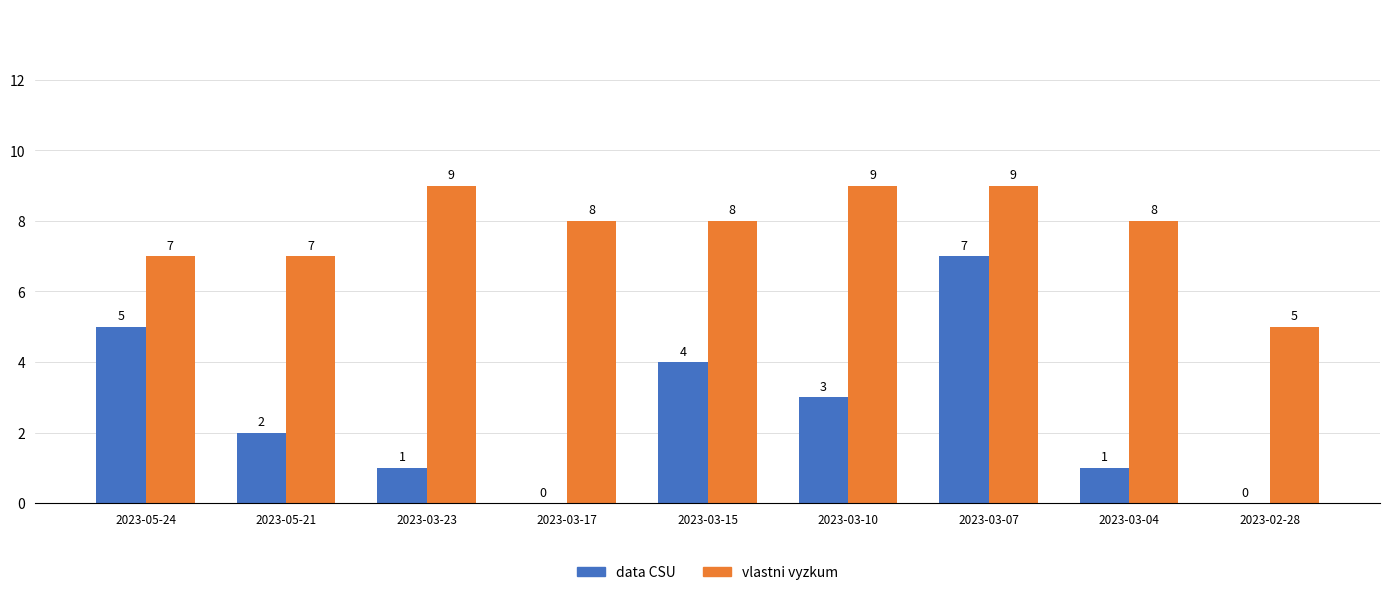

The vlastni vyzkum series shows 6 at 2023-03-10. True or false?

False